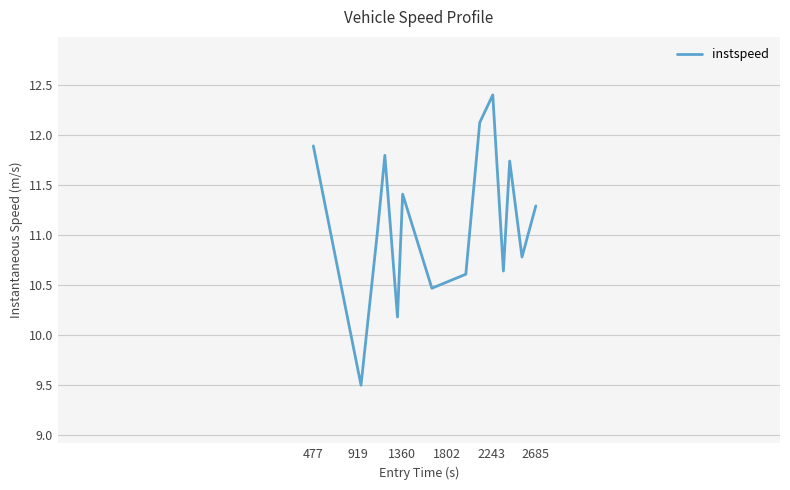

Count the number of categories in the chart.

15